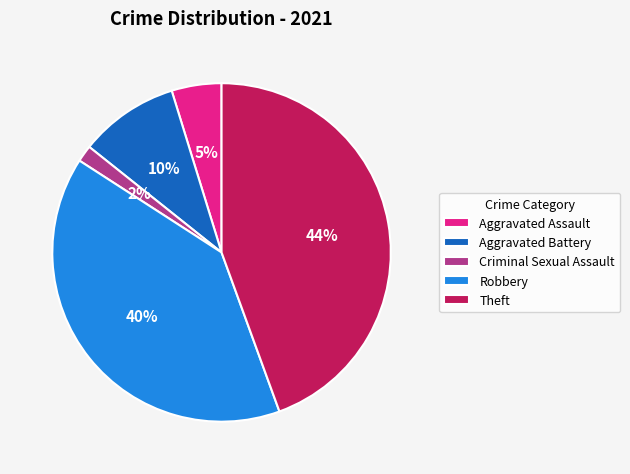

To the nearest percent, what is the average slice percentage?

20%